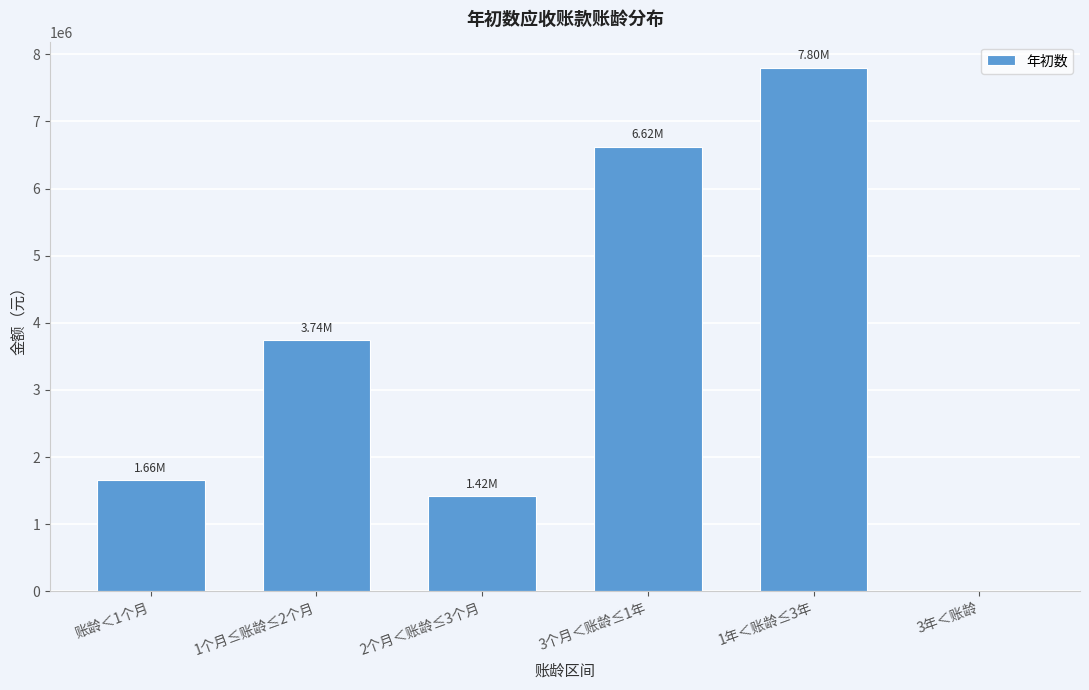

What is the sum of the values at 1年＜账龄≤3年 and 3个月＜账龄≤1年?

14422837.7